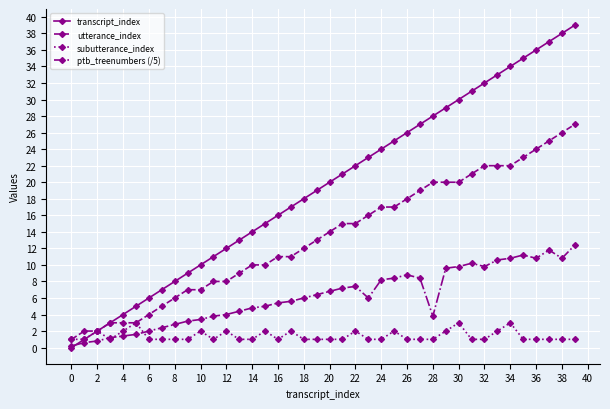

Which series has the widest spread of values?

transcript_index